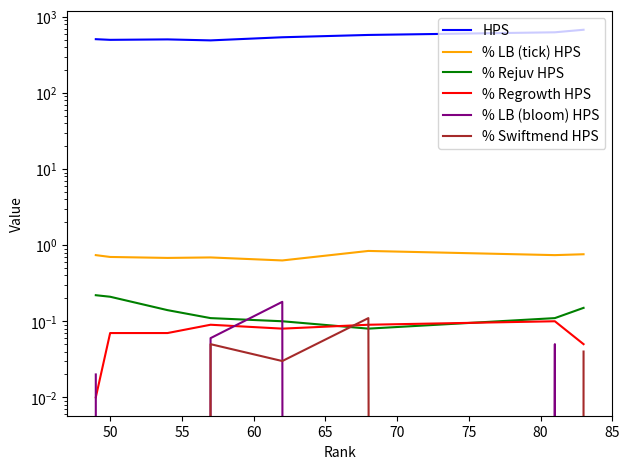

Is this an area chart (filled region under the line)?

No